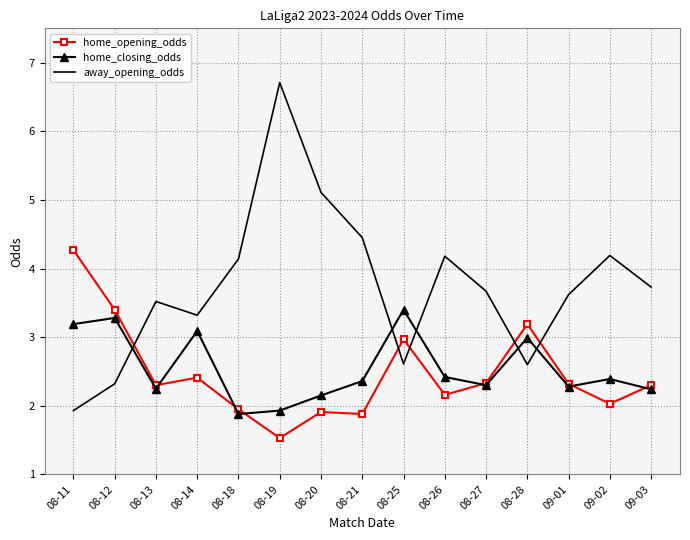

At which category does the chart reach its peak across all series?

08-19